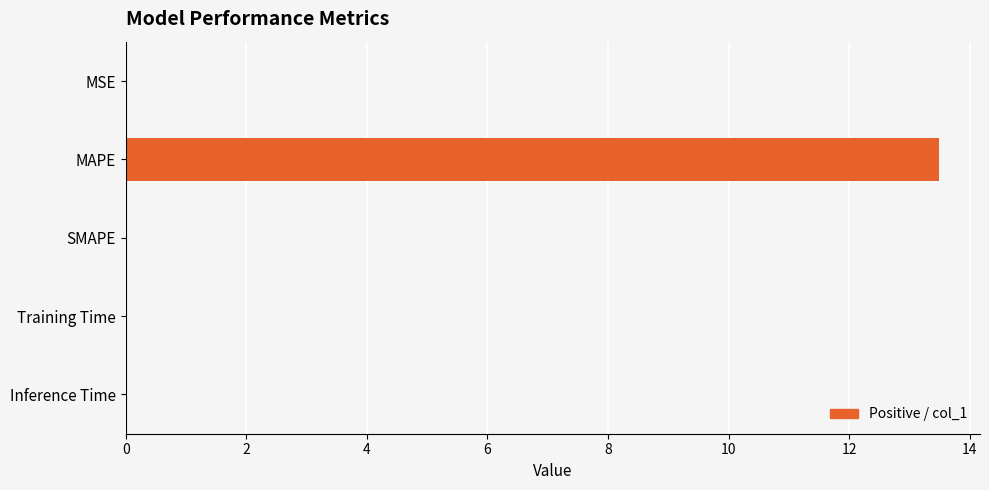

What is the maximum value shown in the chart?

13.5